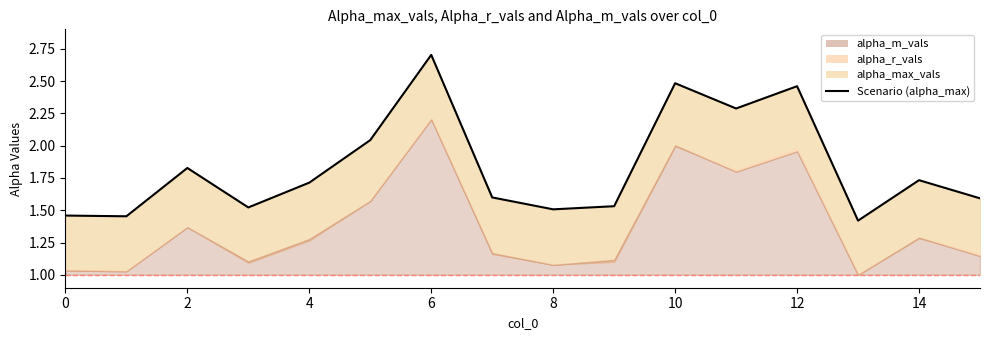

Reading left to right, list all the values displayed in this chart.

1.5	1.5	1.8	1.5	1.7	2.0	2.7	1.6	1.5	1.5	2.5	2.3	2.5	1.4	1.7	1.6